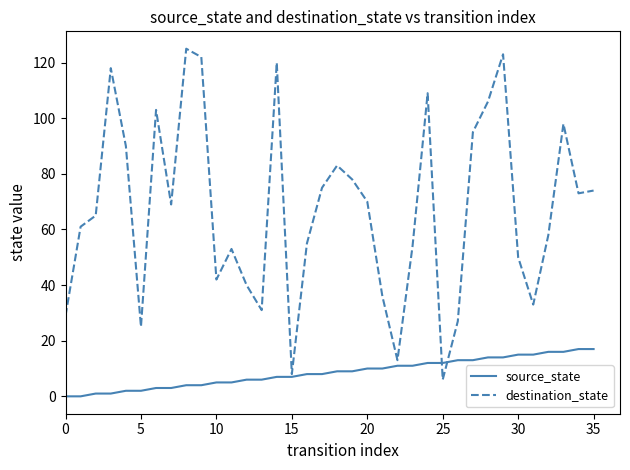

Which series has the widest spread of values?

destination_state